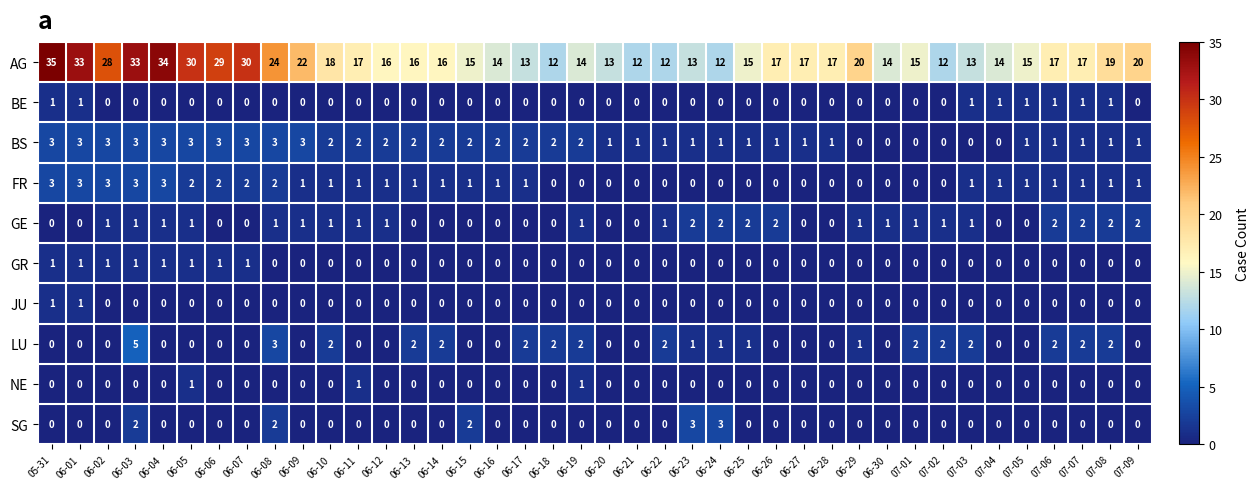

Count the number of data series in this chart.

10